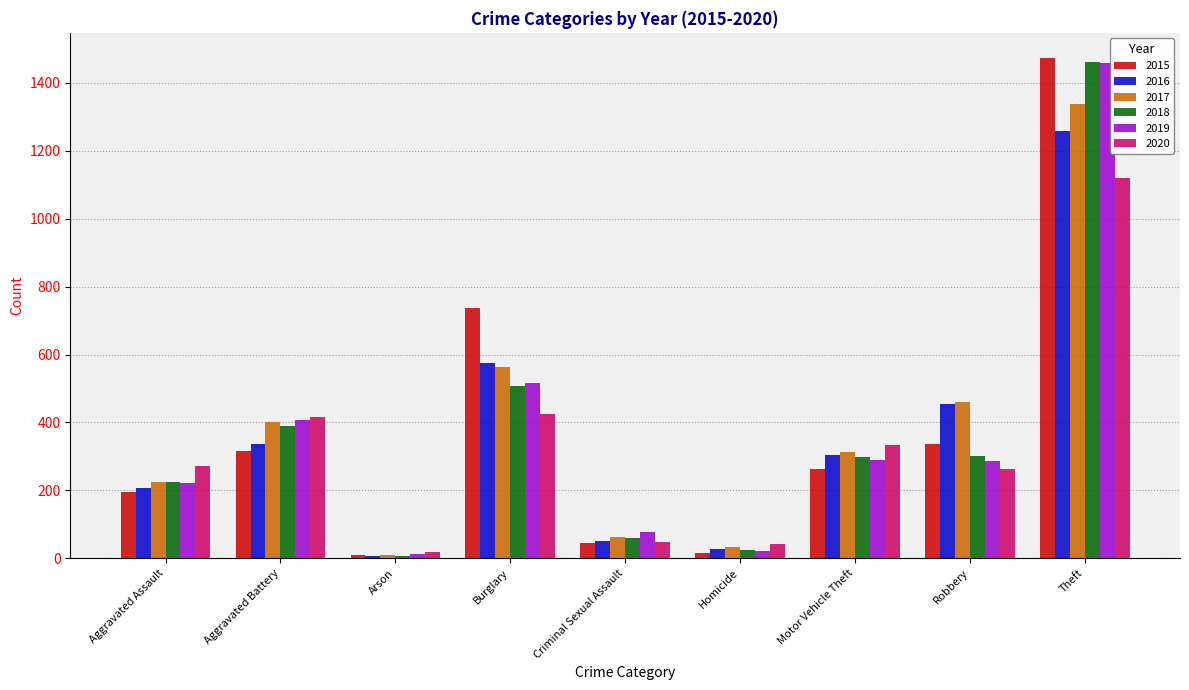

Does the chart contain stacked bars?

No